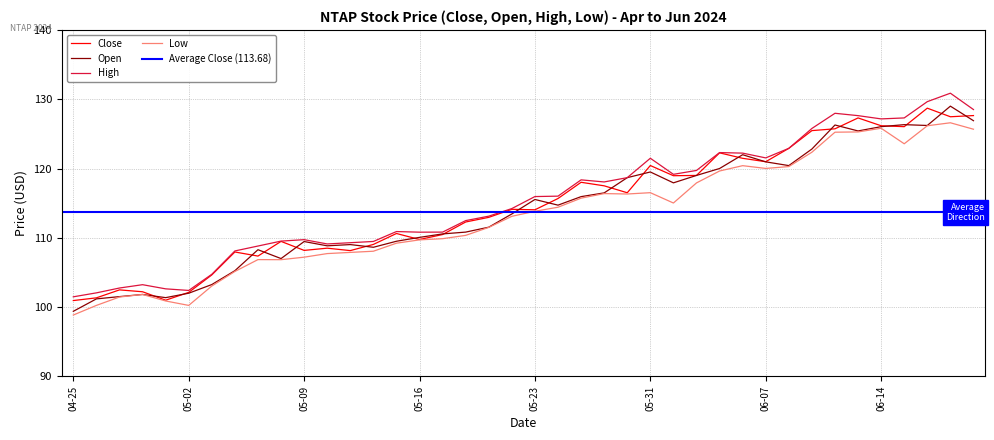

Reading left to right, list all the values displayed in this chart.

Close: 100.9	101.3	102.5	102.2	101.0	102.1	104.6	108.0	107.4	109.5	108.2	108.5	108.2	109.0	110.6	109.8	110.5	112.3	113.0	114.1	114.0	115.7	118.0	117.5	116.5	120.4	119.0	119.0	122.3	121.5	121.0	122.9	125.5	125.7	127.3	126.2	126.0	128.7	127.5	127.6
Open: 99.4	101.2	101.5	101.8	101.4	102.0	103.2	105.2	108.3	107.0	109.5	108.8	109.0	108.6	109.5	110.1	110.6	110.8	111.5	113.4	115.5	114.7	115.9	116.5	118.7	119.5	117.9	119.0	120.0	122.0	121.0	120.4	122.8	126.3	125.4	126.0	126.3	126.2	129.0	126.9
High: 101.5	102.0	102.8	103.2	102.6	102.4	104.7	108.1	108.8	109.5	109.7	109.1	109.3	109.5	110.9	110.8	110.8	112.5	113.1	114.2	116.0	116.0	118.4	118.1	118.7	121.5	119.2	119.7	122.3	122.2	121.5	122.9	125.8	128.0	127.6	127.2	127.3	129.7	130.9	128.5
Low: 98.8	100.2	101.5	101.8	100.9	100.2	103.0	105.1	106.8	106.8	107.2	107.7	107.9	108.1	109.2	109.7	109.9	110.3	111.5	113.1	113.8	114.4	115.7	116.4	116.3	116.5	115.0	117.9	119.6	120.4	120.0	120.3	122.3	125.2	125.3	125.8	123.6	126.2	126.6	125.7